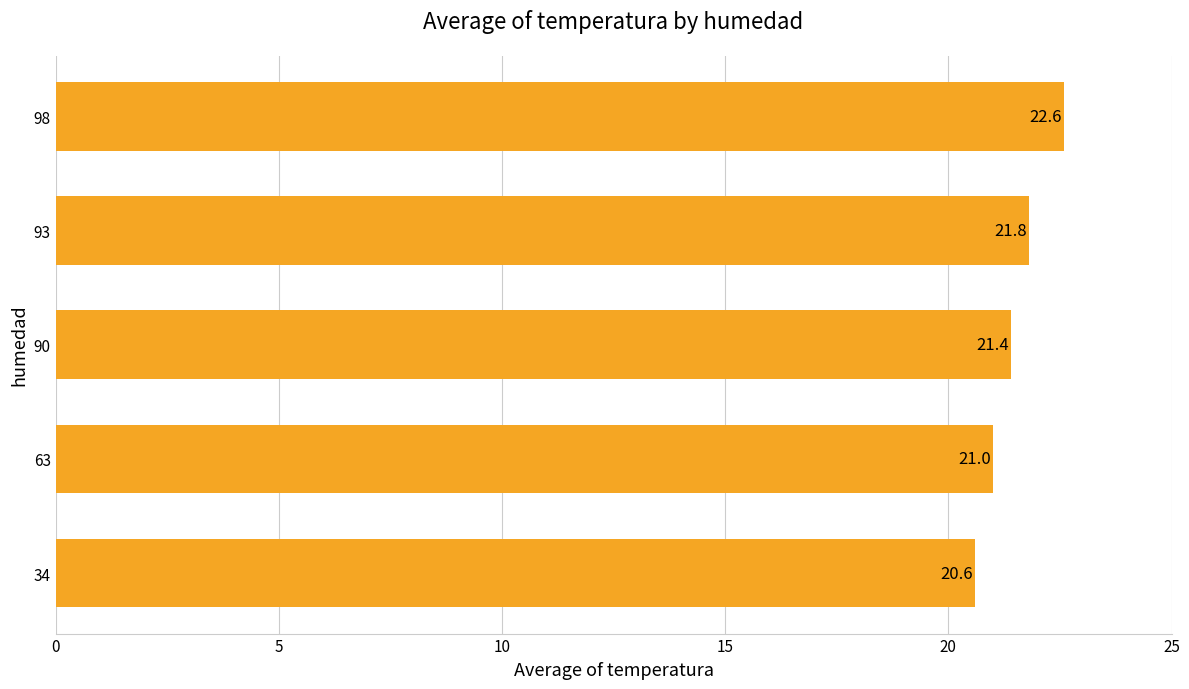

Reading bottom to top, list all the values displayed in this chart.

34=20.6	63=21.0	90=21.4	93=21.8	98=22.6